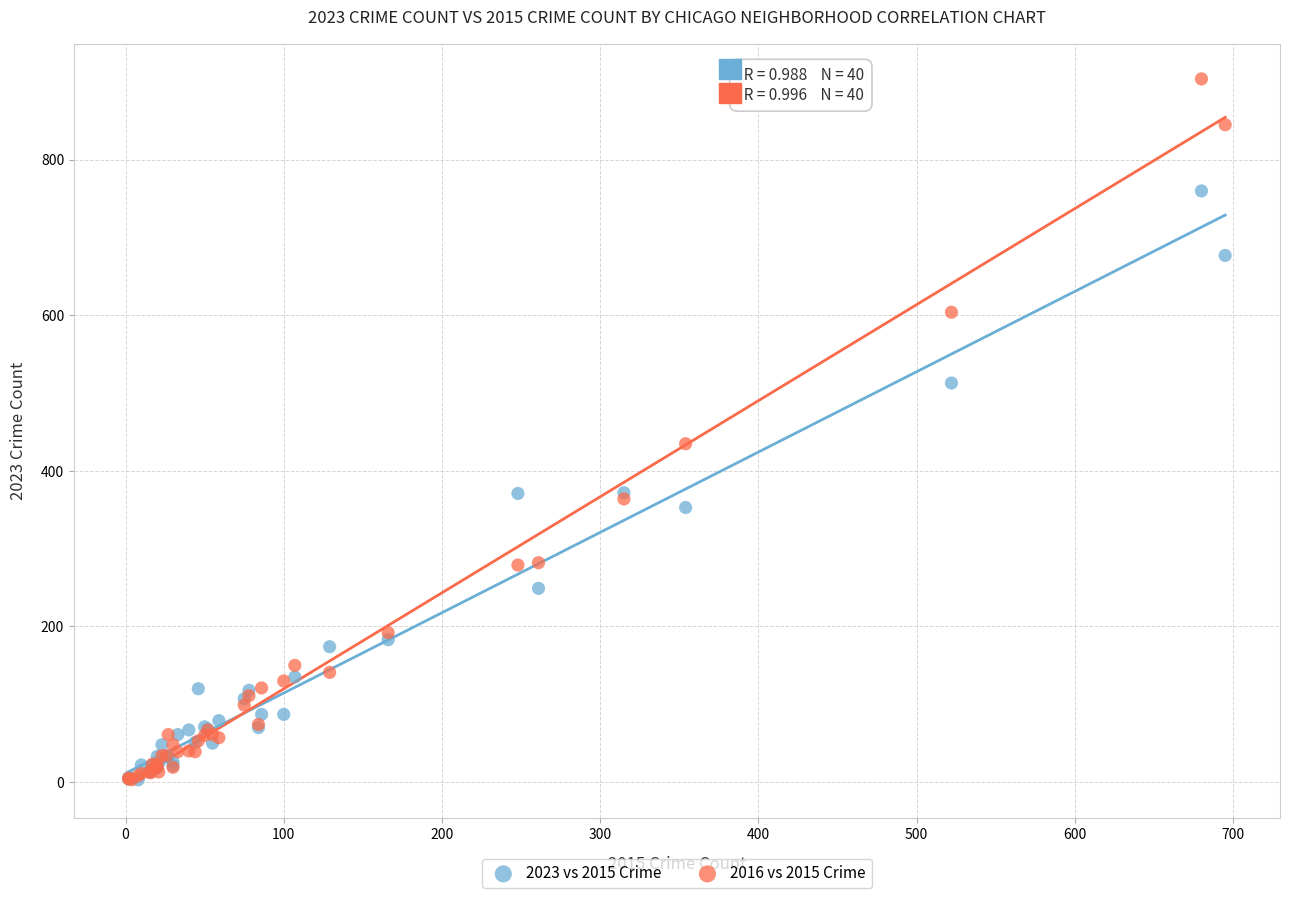

In the 2016 vs 2015 Crime series, what Y value is closest to 453?

435